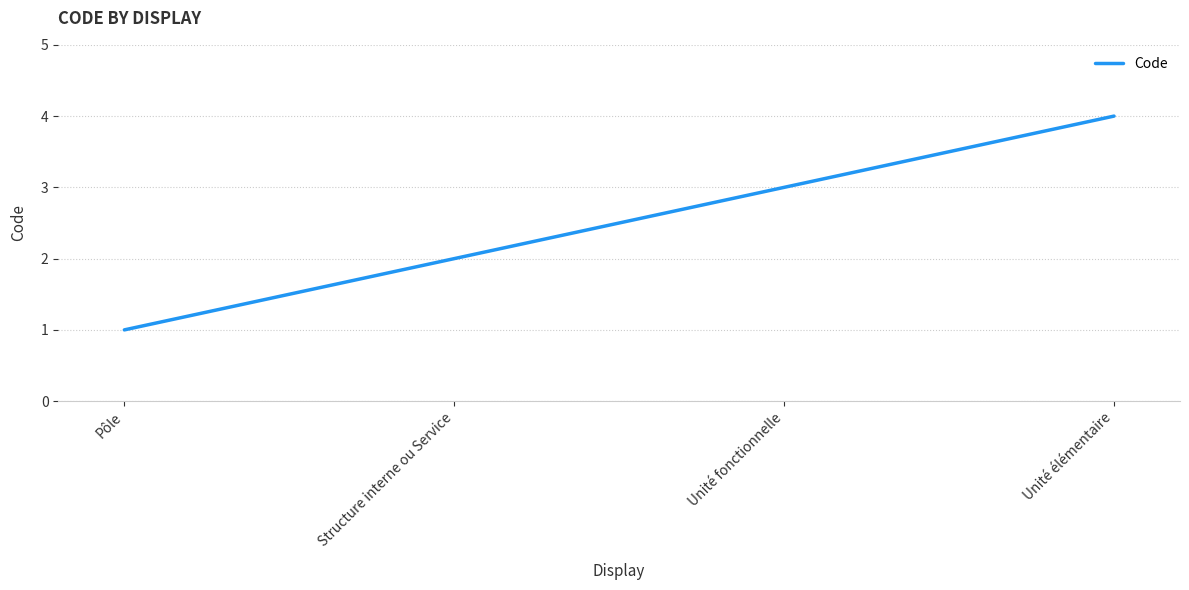

What is the change in value from Unité fonctionnelle to Unité élémentaire?

+1